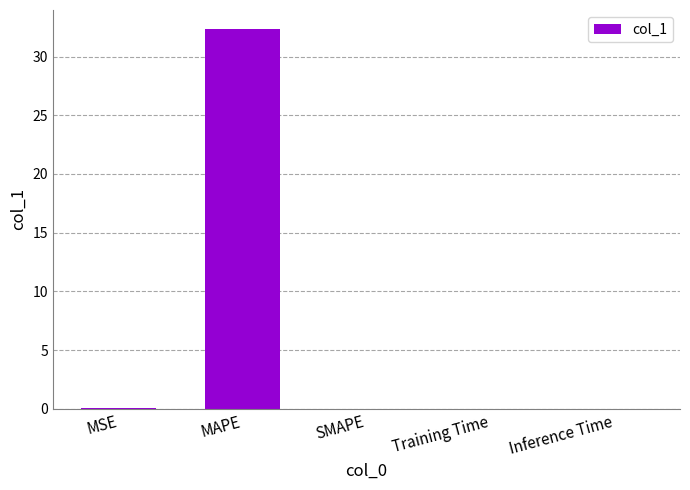

True or false: the data shows 0.0 at SMAPE.

True